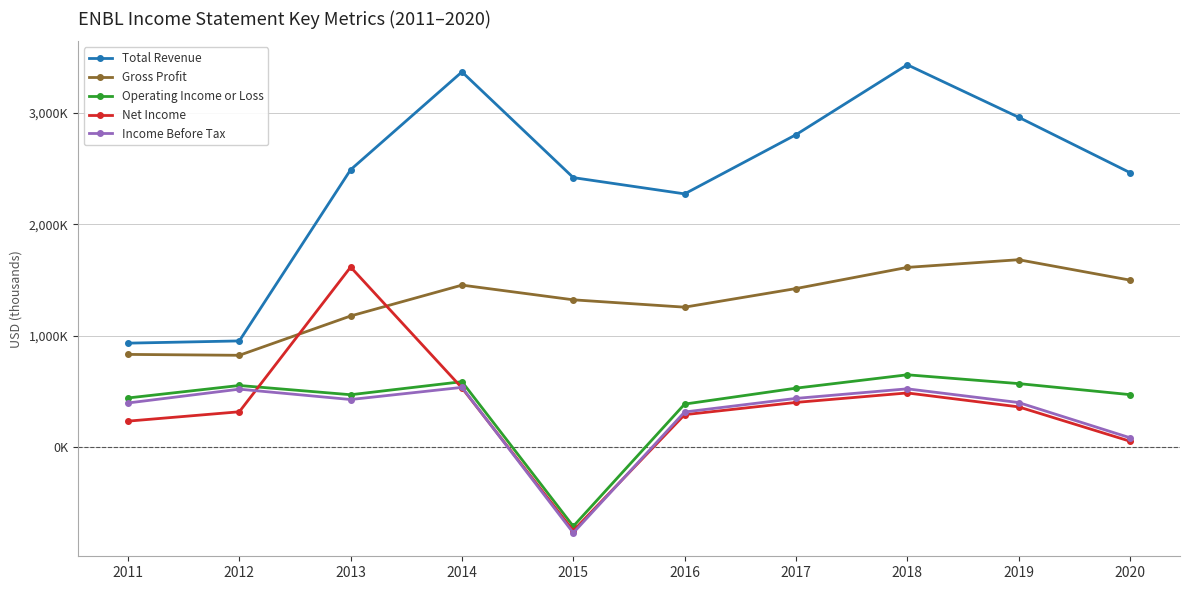

Reading right to left, what are all the values shown in this chart?

Total Revenue: 2020=2463000	2019=2960000	2018=3431000	2017=2803000	2016=2272000	2015=2418000	2014=3367000	2013=2489000	2012=952000	2011=932000
Gross Profit: 2020=1498000	2019=1681000	2018=1612000	2017=1422000	2016=1255000	2015=1321000	2014=1453000	2013=1176000	2012=823000	2011=831000
Operating Income or Loss: 2020=470000	2019=569000	2018=648000	2017=528000	2016=385000	2015=-712000	2014=586000	2013=469000	2012=552000	2011=440000
Net Income: 2020=52000	2019=360000	2018=485000	2017=400000	2016=290000	2015=-752000	2014=530000	2013=1615000	2012=316000	2011=232000
Income Before Tax: 2020=83000	2019=399000	2018=522000	2017=436000	2016=314000	2015=-771000	2014=535000	2013=426000	2012=519000	2011=395000